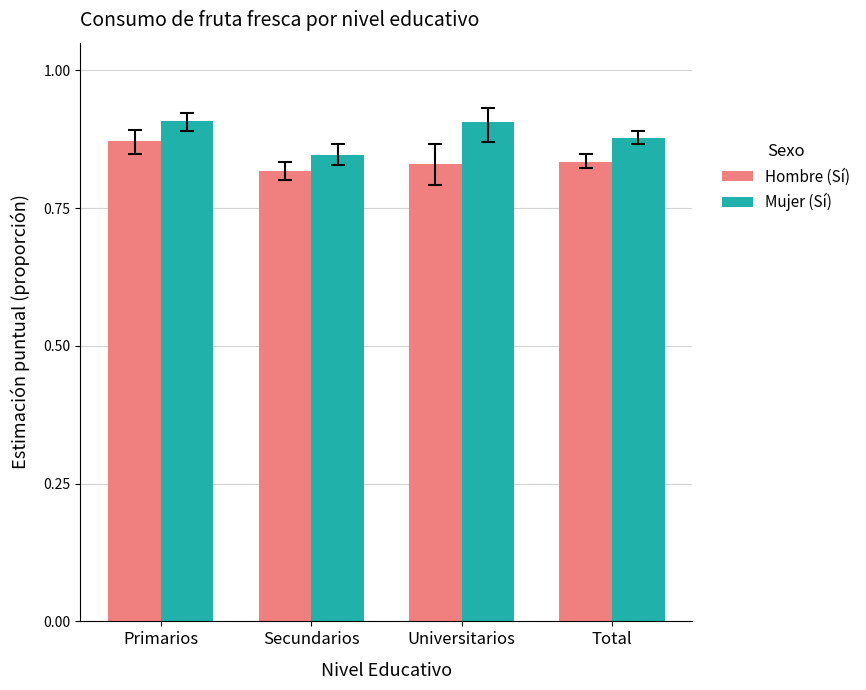

What is the label of the 1st bar from the left?

Primarios